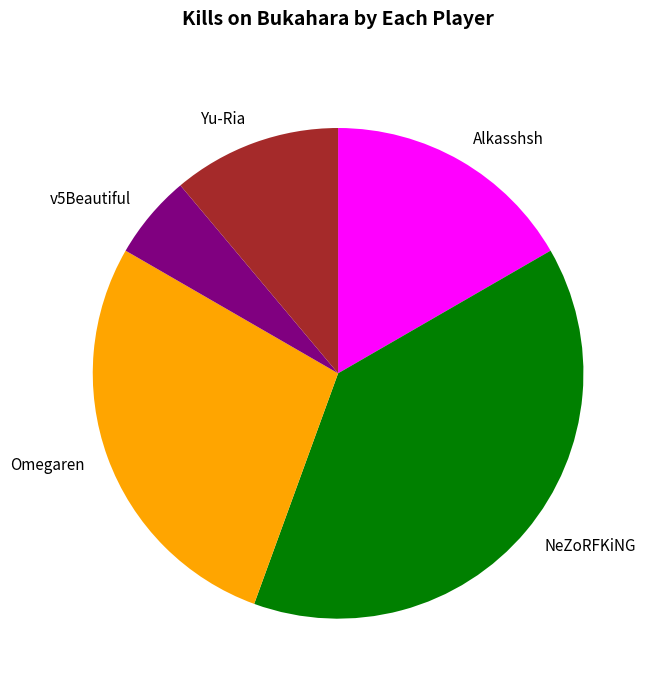

Rank the categories by value from highest to lowest.

NeZoRFKiNG, Omegaren, Alkasshsh, Yu-Ria, v5Beautiful